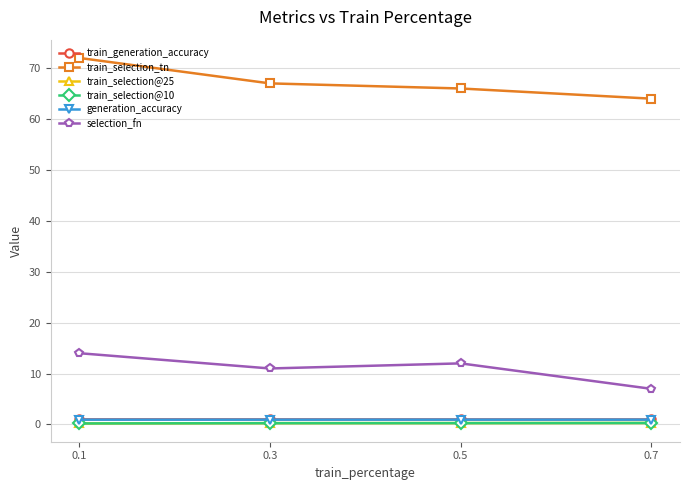

True or false: generation_accuracy has more than 1 interior local peaks.

False